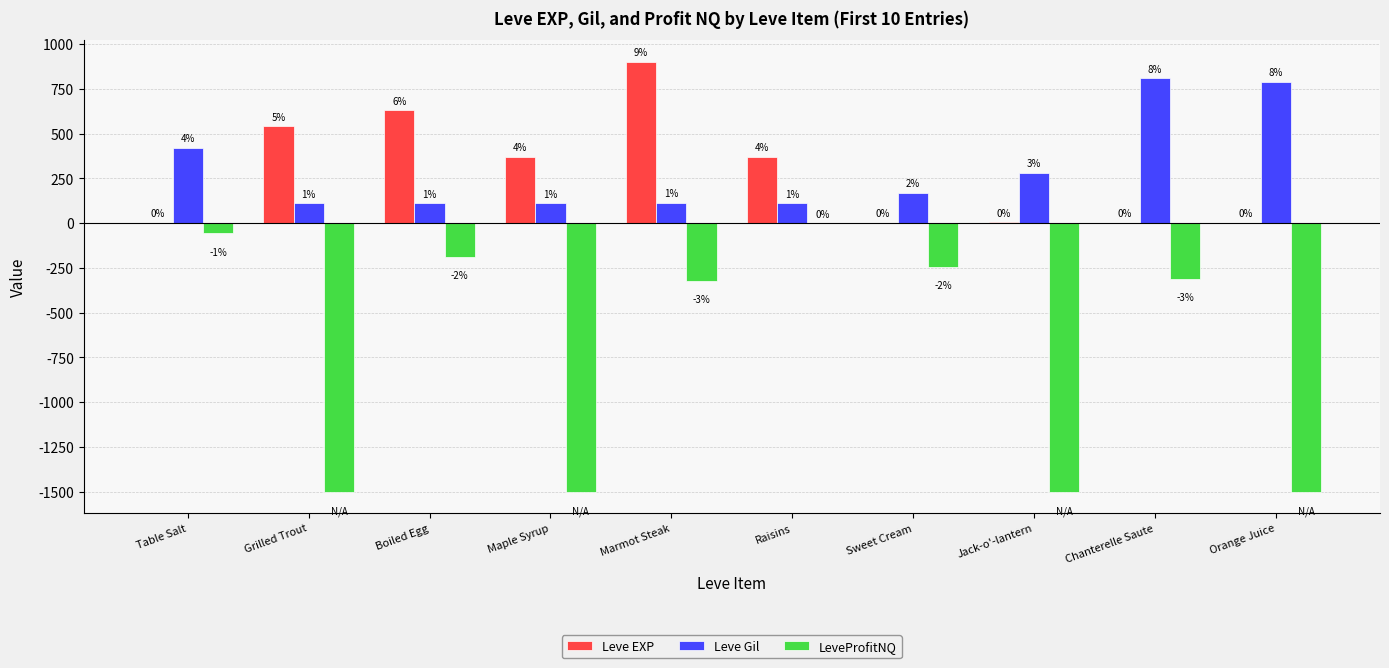

Which series changed the most between Table Salt and Maple Syrup?

LeveProfitNQ